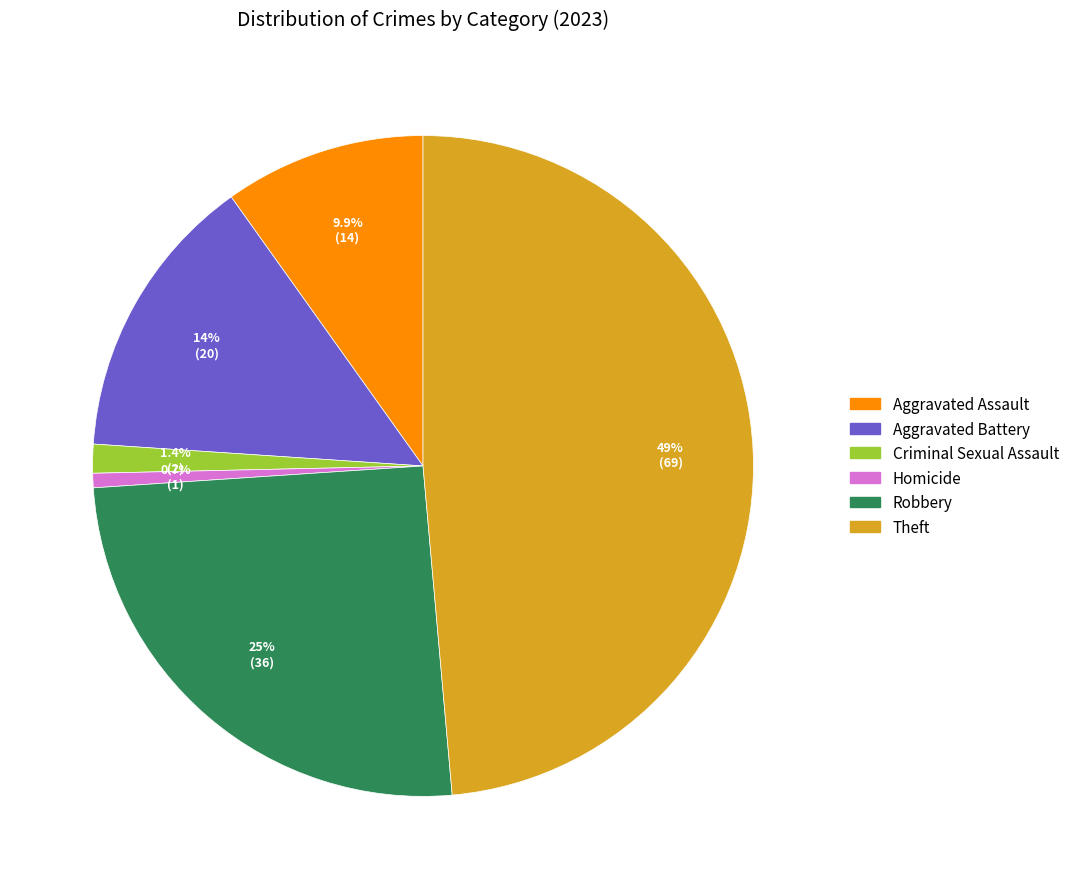

Count the number of slices in the pie.

6